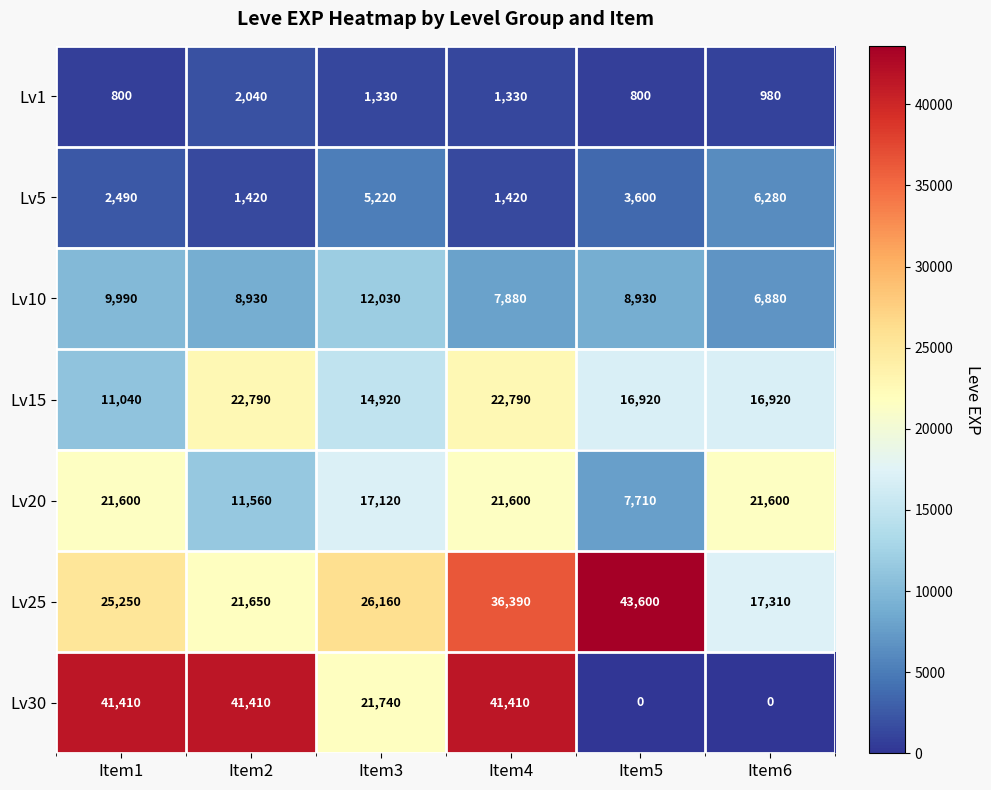

How many Lv15 values are between 14920 and 22790?

5